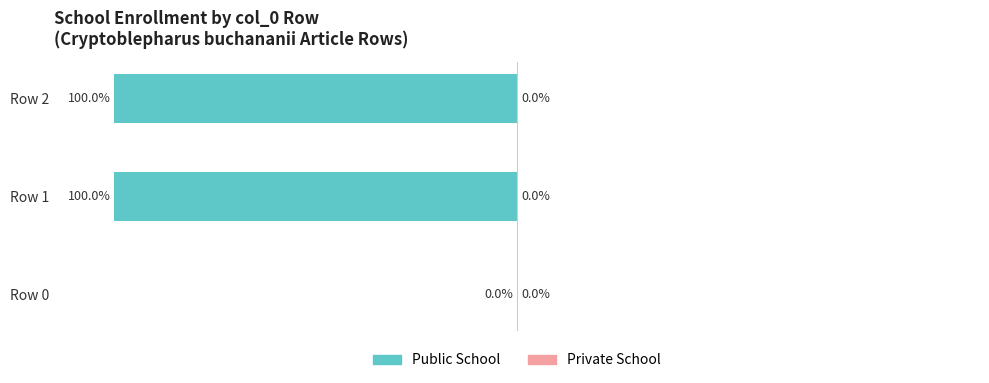

Where is the data nearest to the value -50?

Row 0